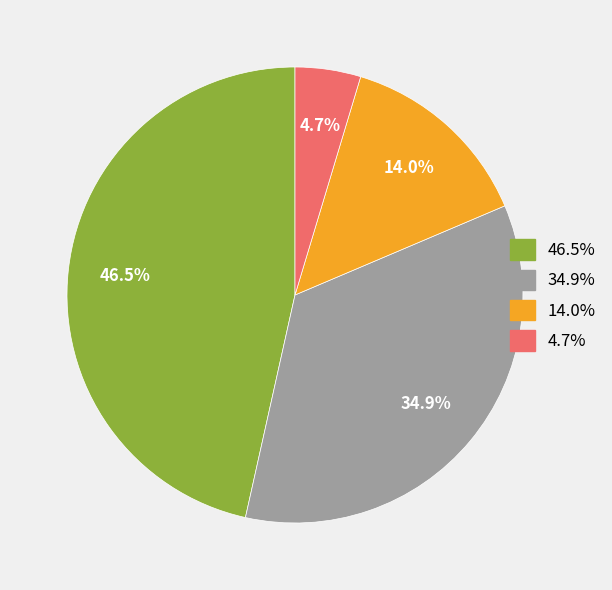

Is there a majority slice in this chart?

No